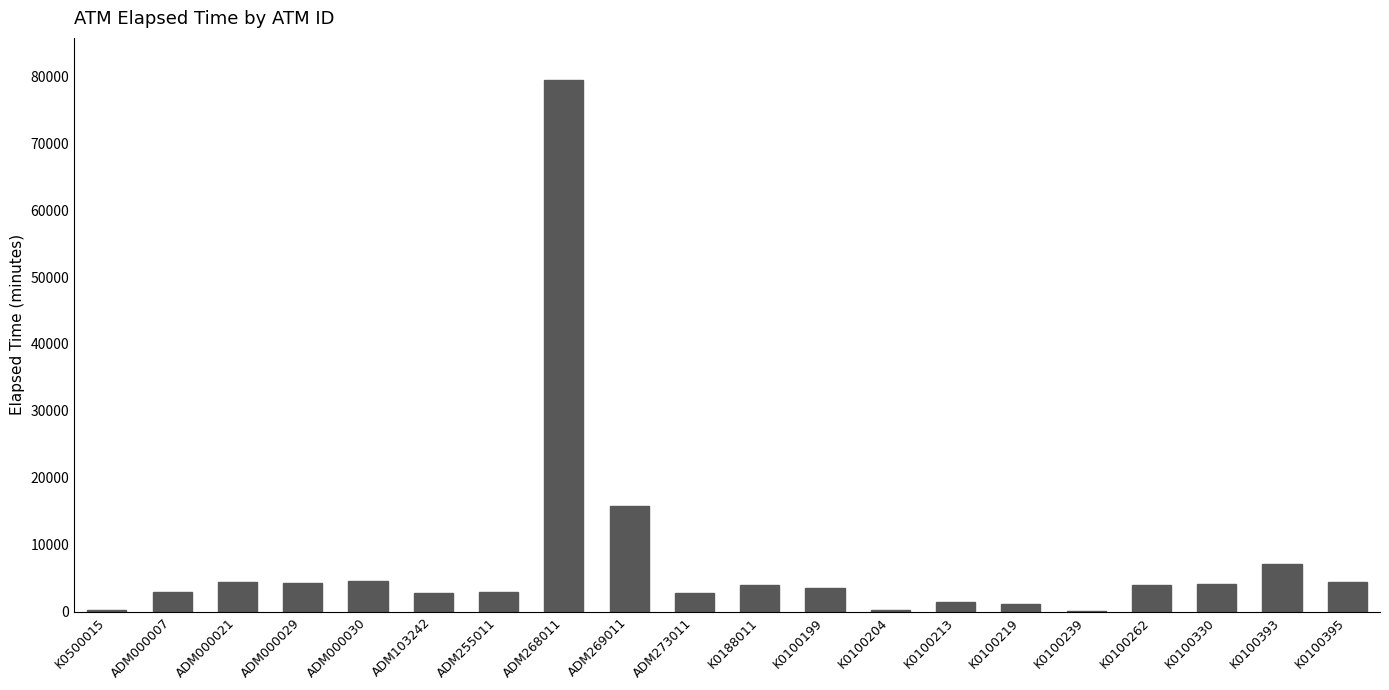

Where does the data first go above 3915?

ADM000021